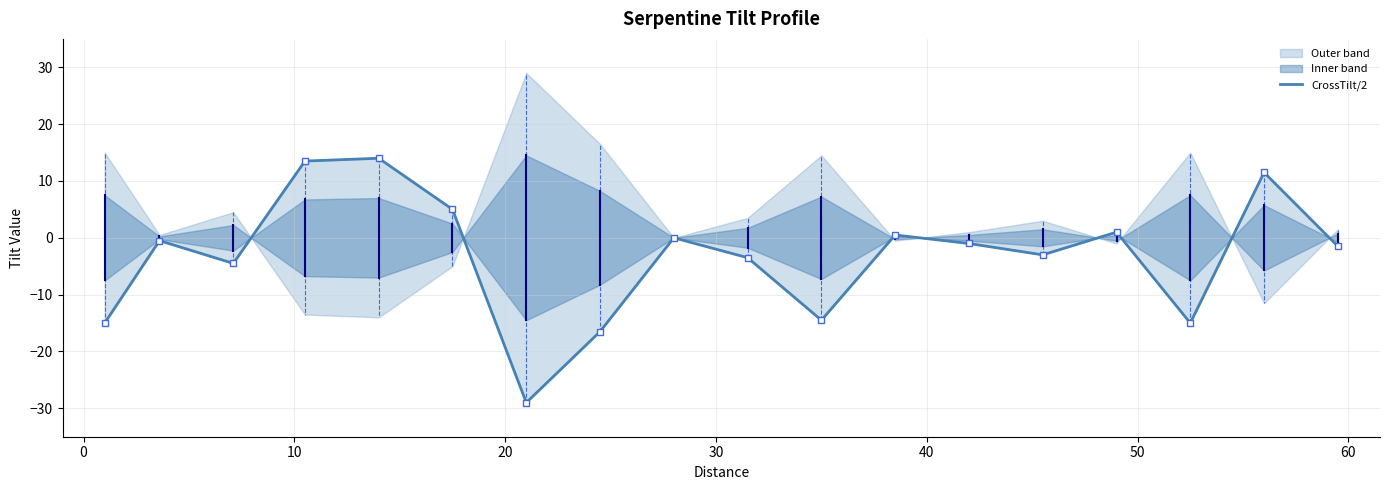

What is the difference between the maximum and minimum values?

43.0